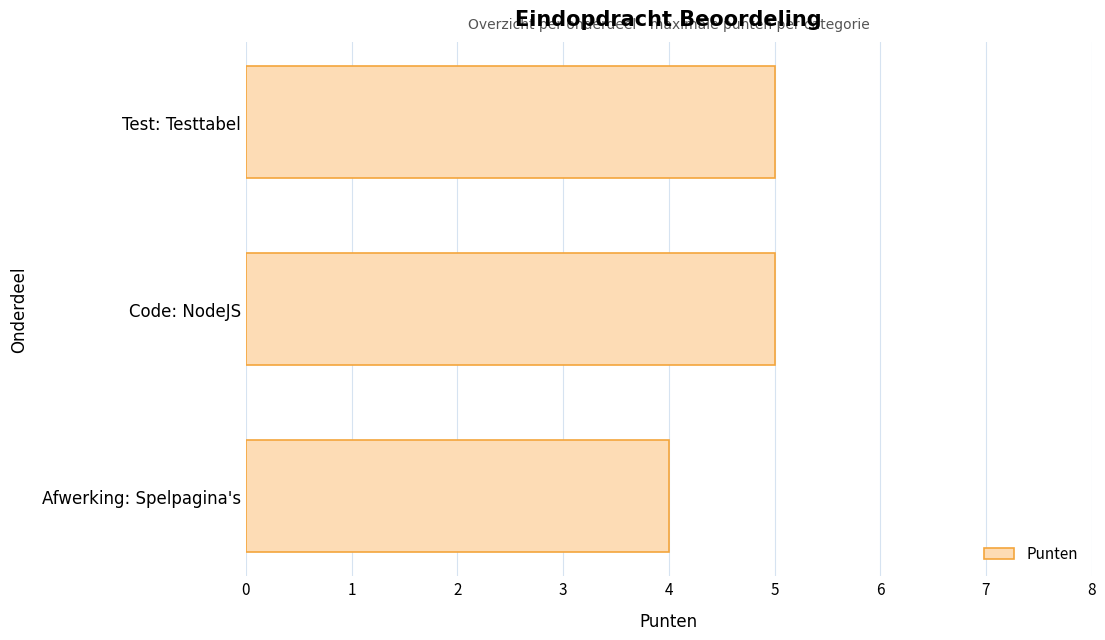

Reading bottom to top, what are all the values shown in this chart?

4	5	5